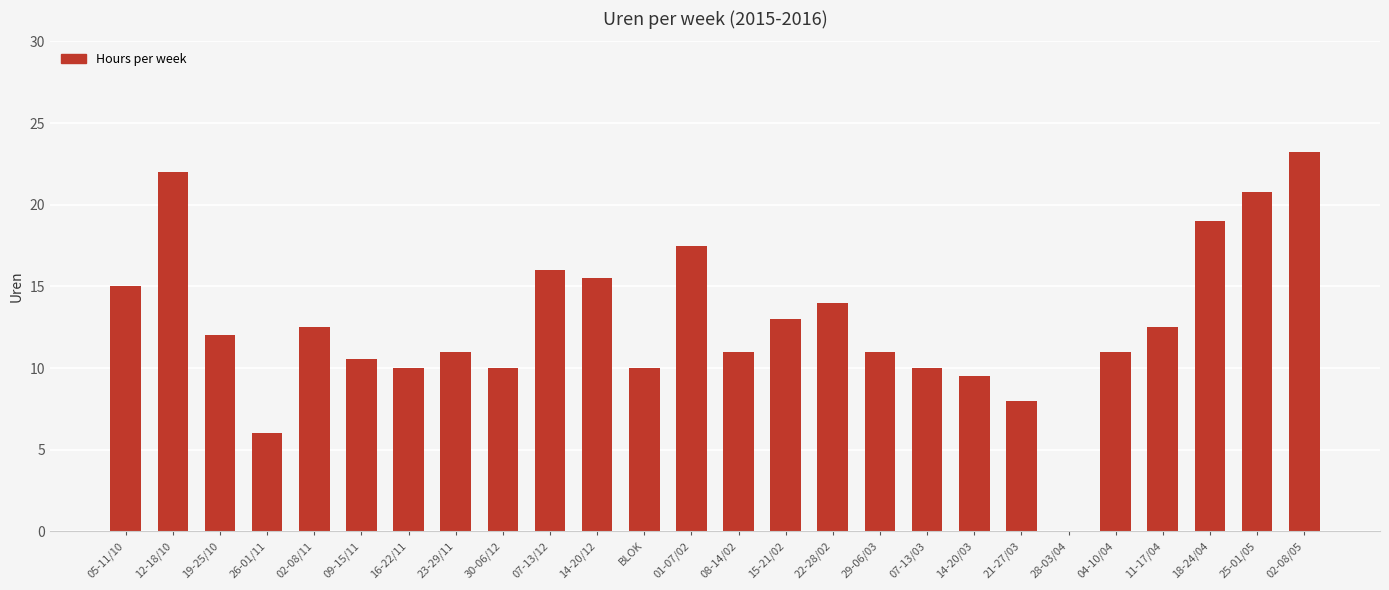

Are the bars horizontal?

No